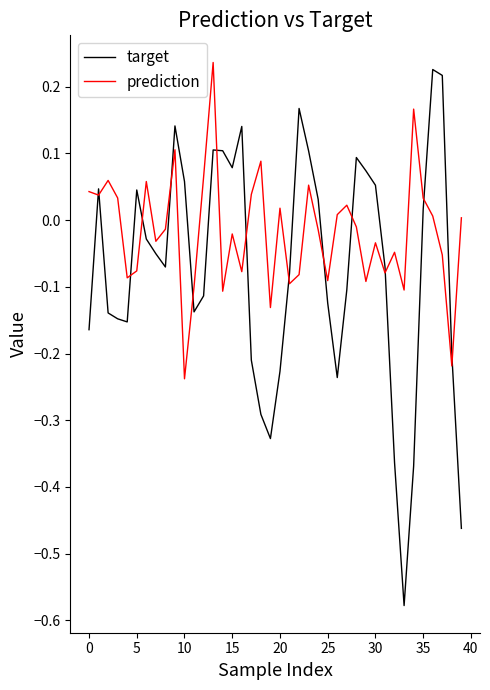

What are all the series names shown in the legend?

target, prediction